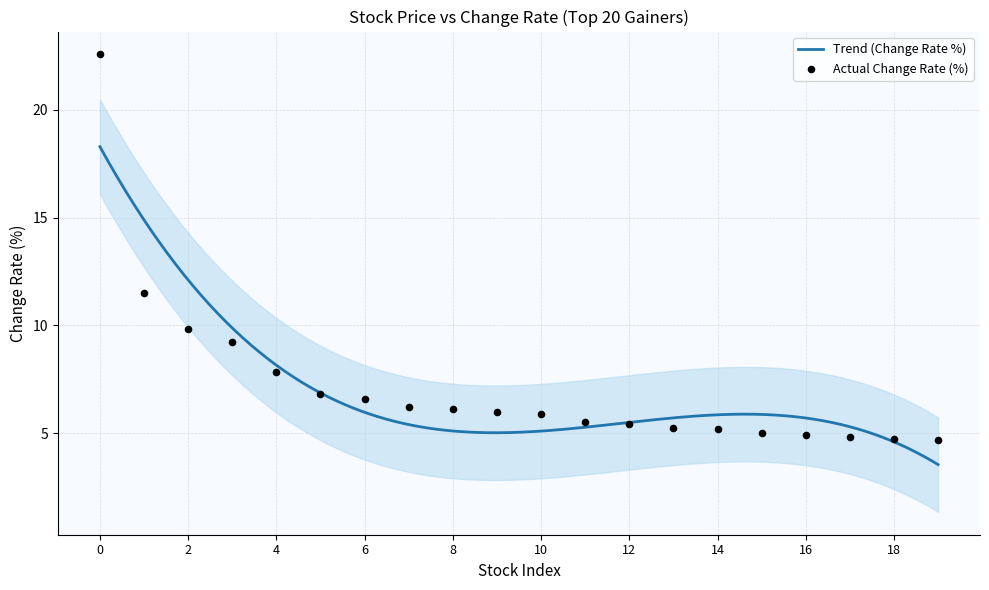

What is the change in value from 9 to 13?

-0.7